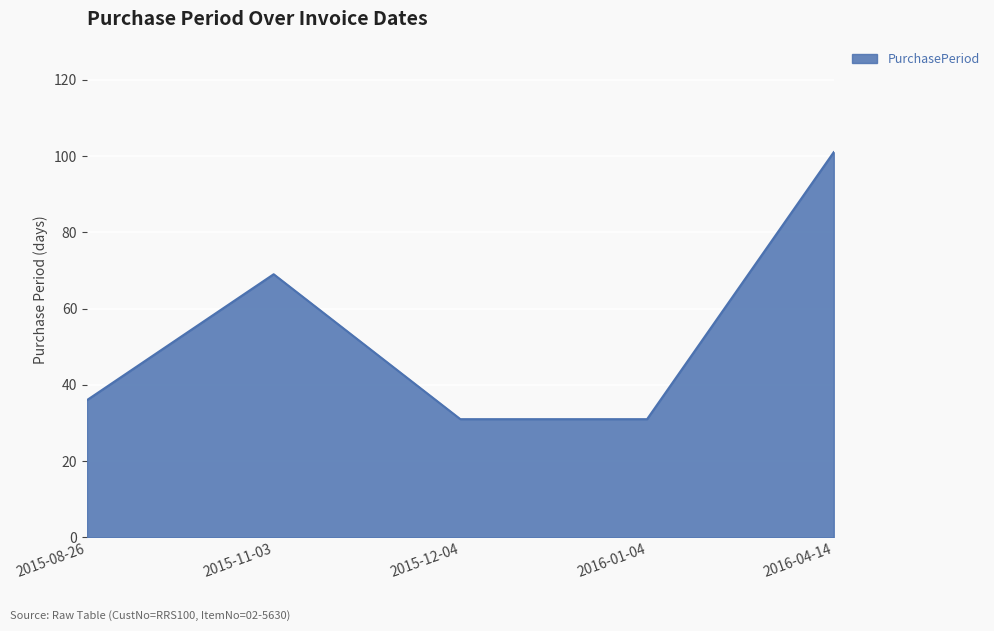

What is the difference between the second highest and second lowest values?

38